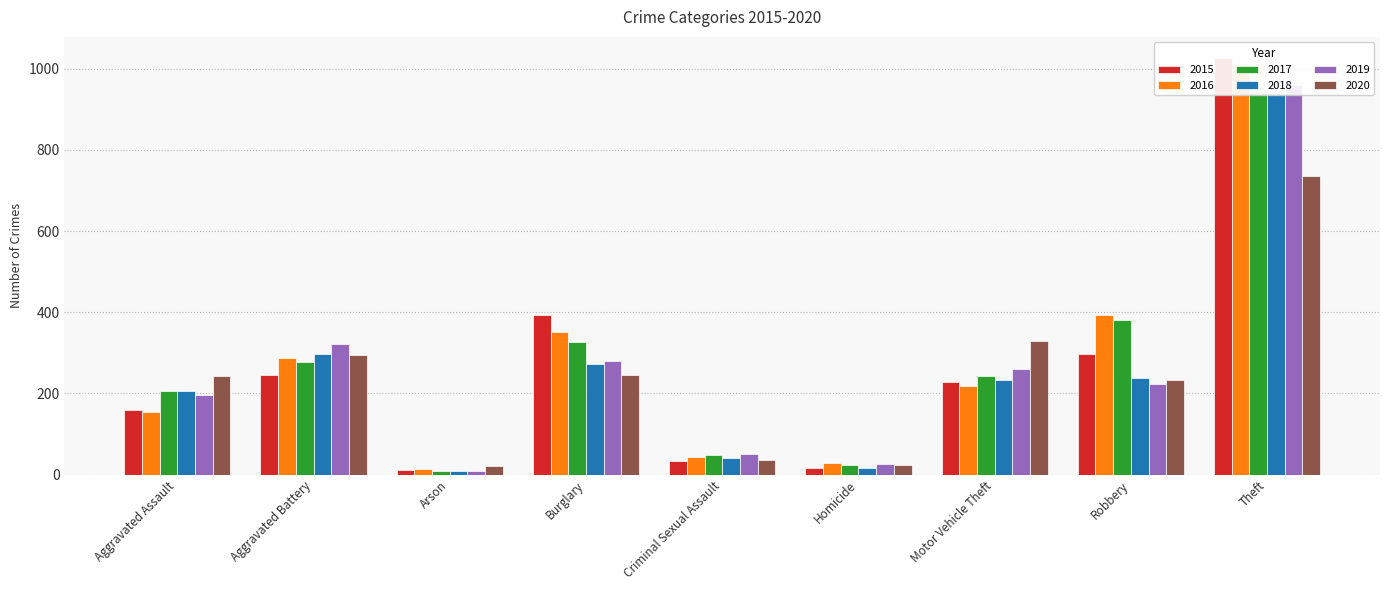

Where does the 2018 series first go above 232?

Aggravated Battery